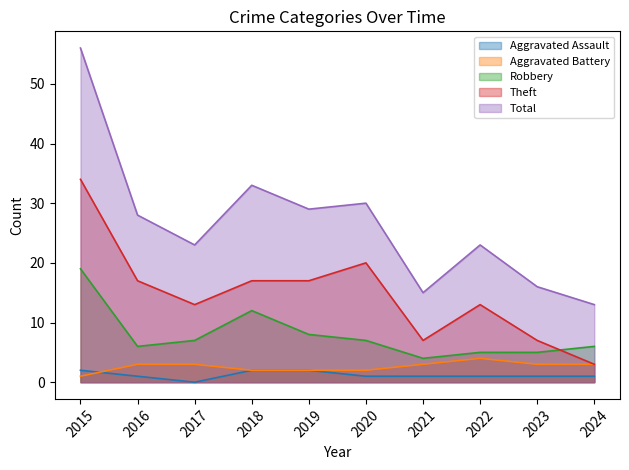

Reading right to left, list all the values displayed in this chart.

Aggravated Assault: 2024=1	2023=1	2022=1	2021=1	2020=1	2019=2	2018=2	2017=0	2016=1	2015=2
Aggravated Battery: 2024=3	2023=3	2022=4	2021=3	2020=2	2019=2	2018=2	2017=3	2016=3	2015=1
Robbery: 2024=6	2023=5	2022=5	2021=4	2020=7	2019=8	2018=12	2017=7	2016=6	2015=19
Theft: 2024=3	2023=7	2022=13	2021=7	2020=20	2019=17	2018=17	2017=13	2016=17	2015=34
Total: 2024=13	2023=16	2022=23	2021=15	2020=30	2019=29	2018=33	2017=23	2016=28	2015=56